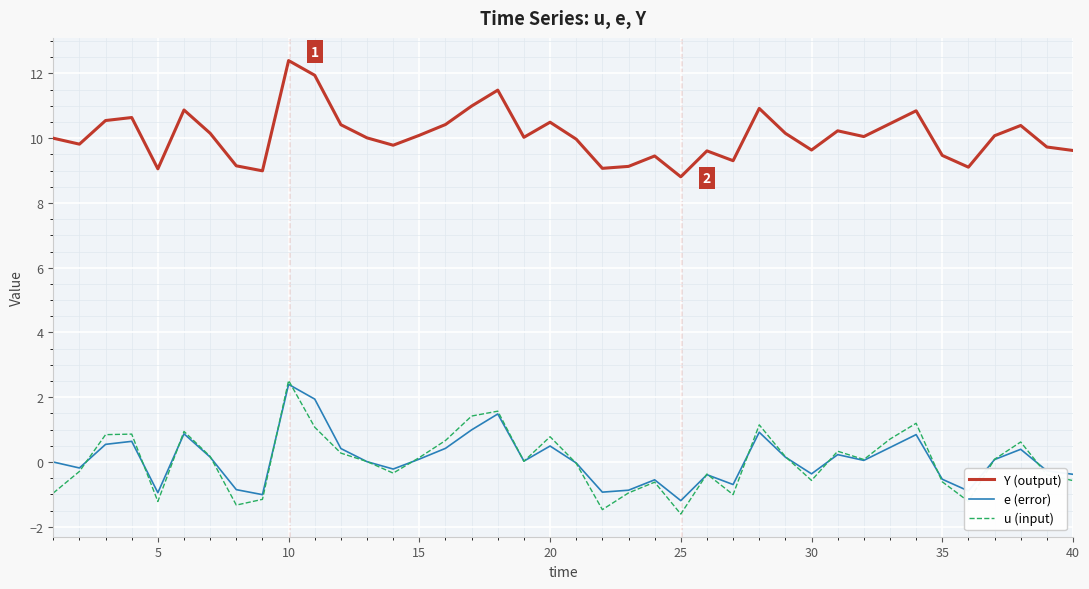

True or false: u (input) and Y (output) cross at least once.

False